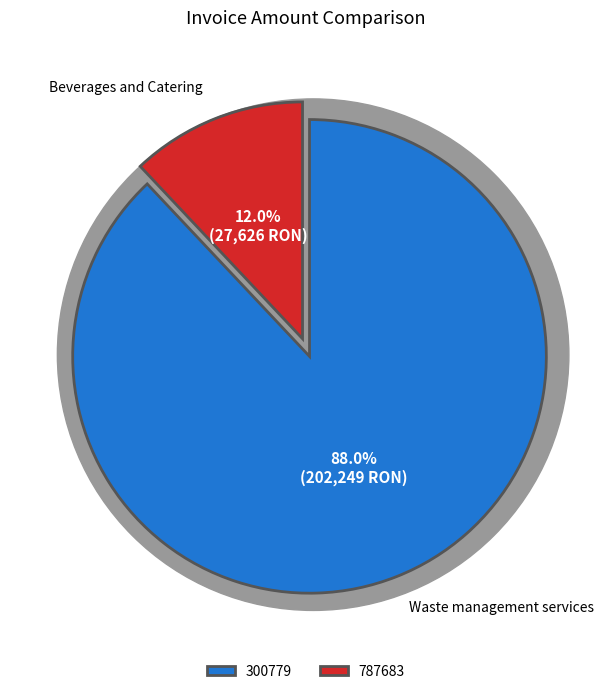

Rank the categories by value from highest to lowest.

300779, 787683